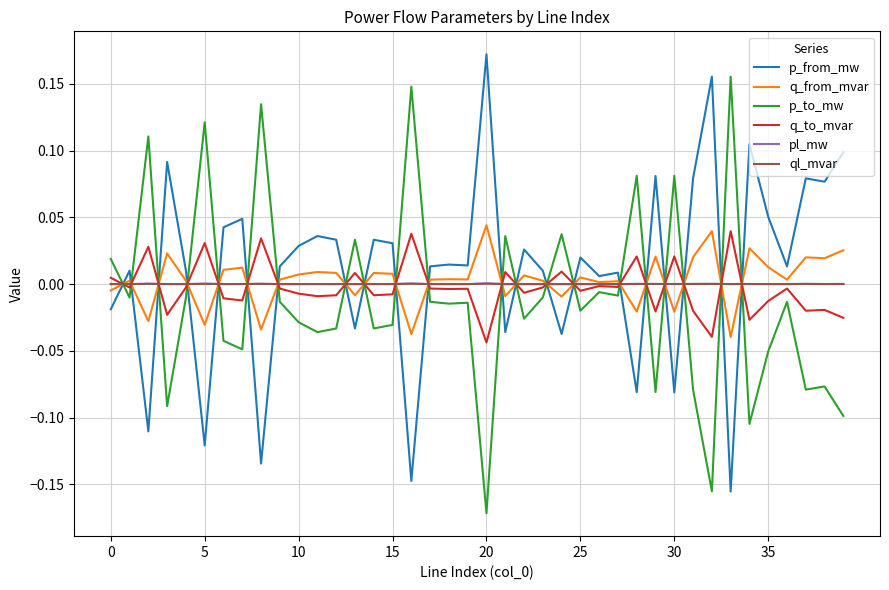

Which series ends up on top after the final intersection of p_from_mw and q_to_mvar?

p_from_mw